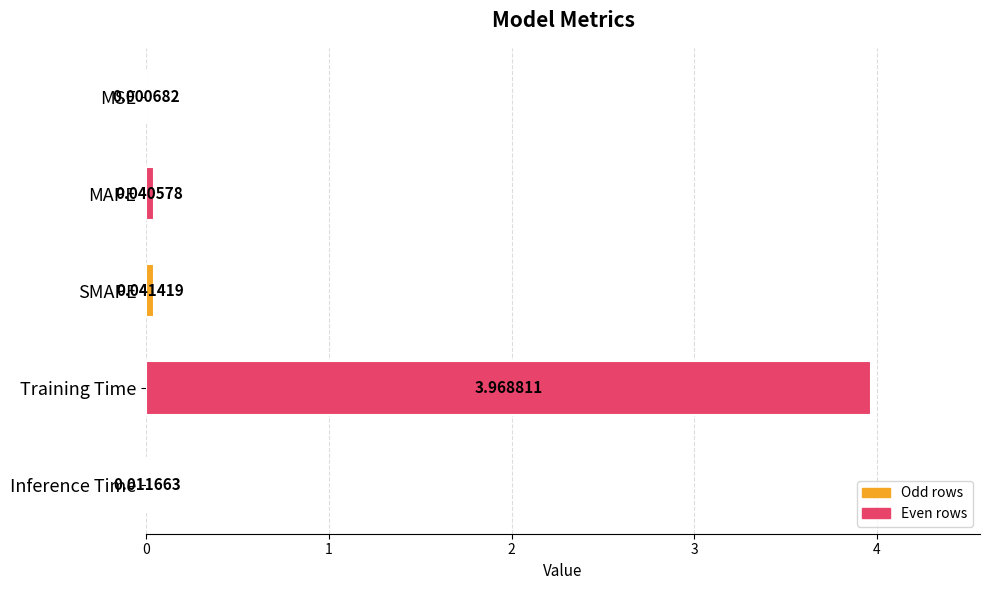

At which label is the value closest to 1?

SMAPE